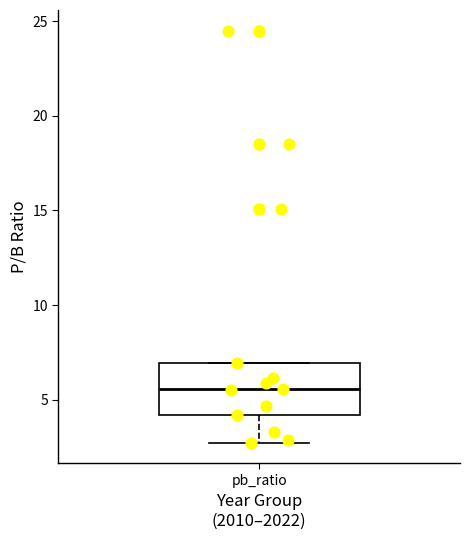

Transcribe this box plot: give where the median line is, the range the box spans, and where the two whiskers end, as read against the y-axis. The values are not printed on the chart, so give them approximately, as read against the axis.

median 5.5, box 4.0 to 7.0, whiskers 2.5 to 7.0